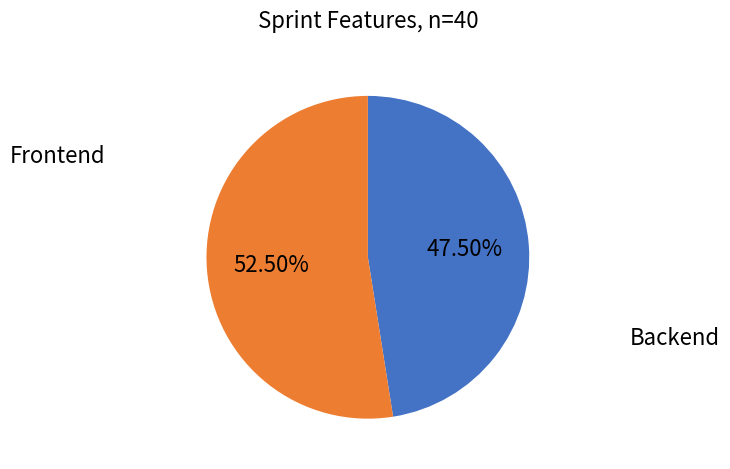

Is there a majority slice in this chart?

Yes